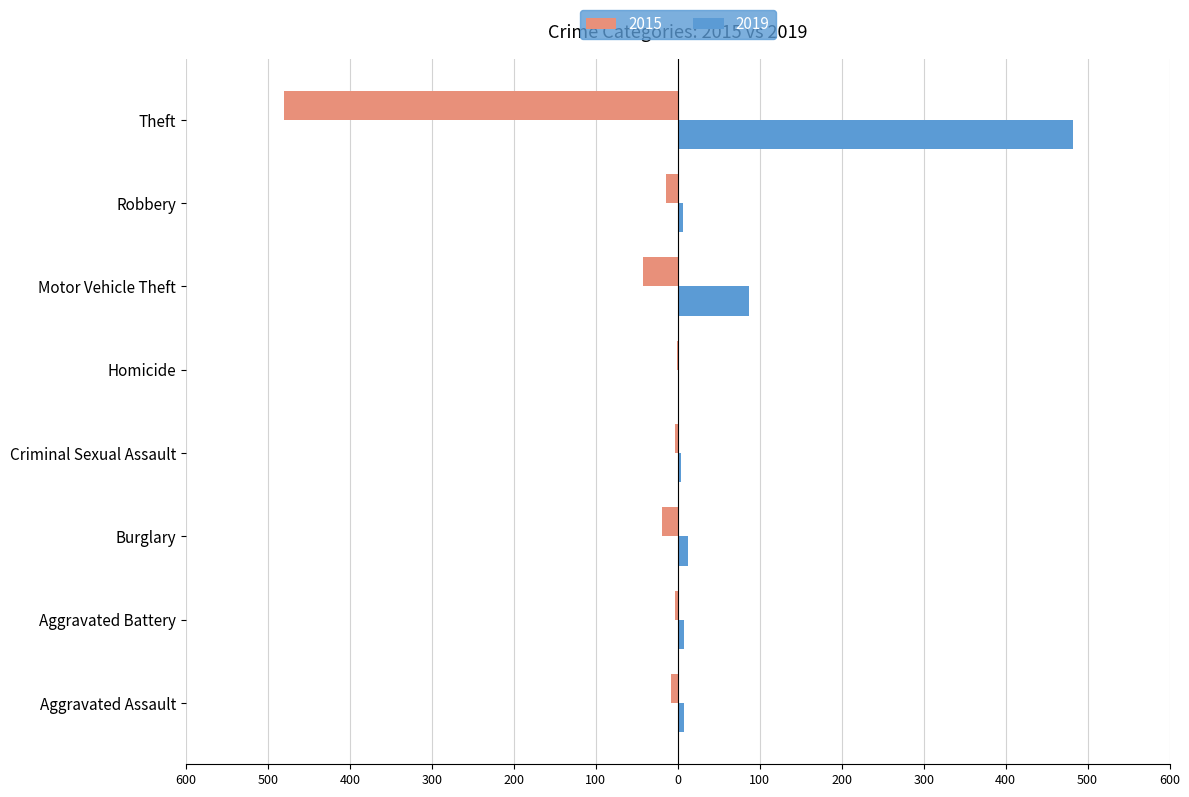

What position from the left is Motor Vehicle Theft?

6